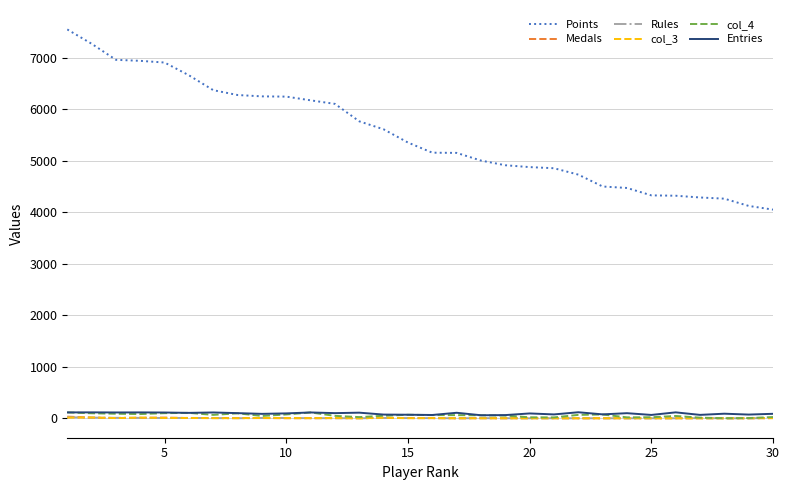

Which series has the widest spread of values?

Points